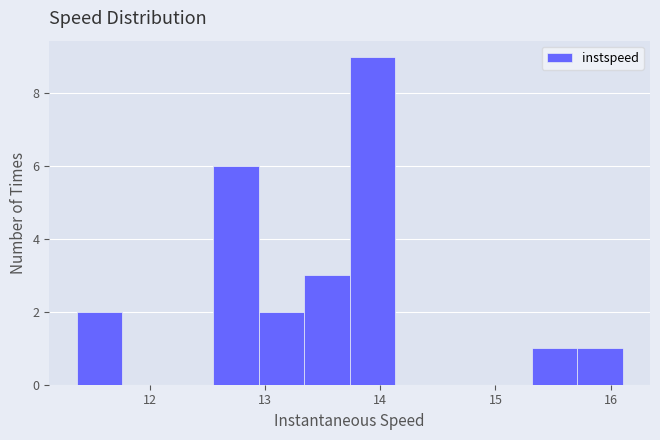

Around what value on the x-axis is the tallest bar? Give the approximate position of its centre, as read against the axis.

13.9